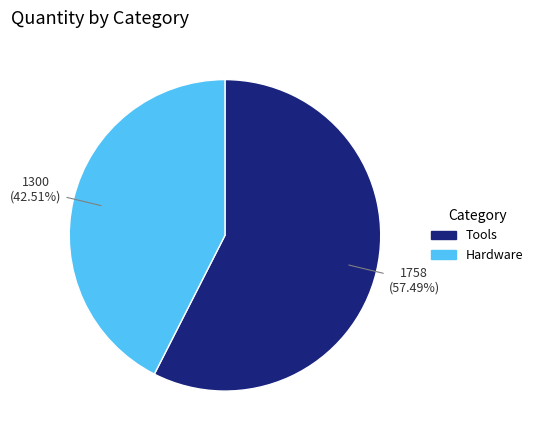

Does any single category account for the majority?

Yes